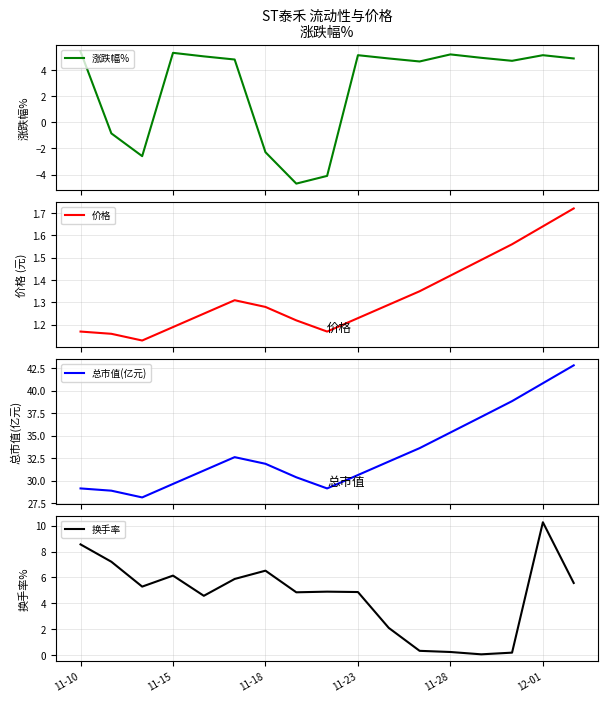

What is the minimum value for 涨跌幅%?

-4.7